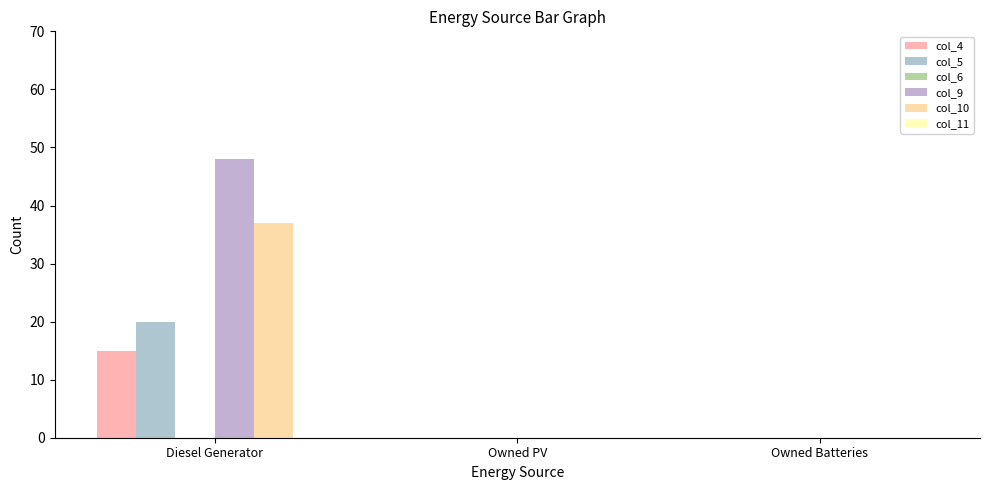

Reading right to left, extract all data points from this chart.

col_4: Owned Batteries=0	Owned PV=0	Diesel Generator=15
col_5: Owned Batteries=0	Owned PV=0	Diesel Generator=20
col_6: Owned Batteries=0	Owned PV=0	Diesel Generator=0
col_9: Owned Batteries=0	Owned PV=0	Diesel Generator=48
col_10: Owned Batteries=0	Owned PV=0	Diesel Generator=37
col_11: Owned Batteries=0	Owned PV=0	Diesel Generator=0